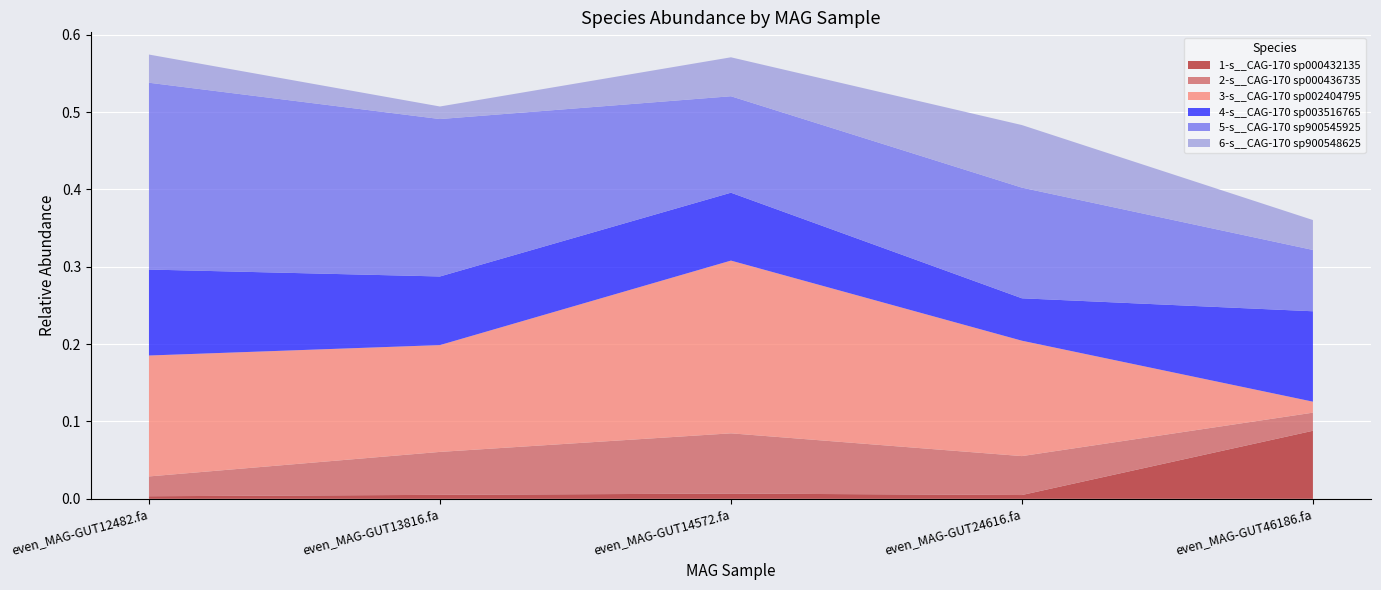

Reading left to right, transcribe all the data shown in this chart.

1-s__CAG-170 sp000432135: even_MAG-GUT12482.fa=0.0	even_MAG-GUT13816.fa=0.0	even_MAG-GUT14572.fa=0.0	even_MAG-GUT24616.fa=0.0	even_MAG-GUT46186.fa=0.1
2-s__CAG-170 sp000436735: even_MAG-GUT12482.fa=0.0	even_MAG-GUT13816.fa=0.1	even_MAG-GUT14572.fa=0.1	even_MAG-GUT24616.fa=0.1	even_MAG-GUT46186.fa=0.0
3-s__CAG-170 sp002404795: even_MAG-GUT12482.fa=0.2	even_MAG-GUT13816.fa=0.1	even_MAG-GUT14572.fa=0.2	even_MAG-GUT24616.fa=0.1	even_MAG-GUT46186.fa=0.0
4-s__CAG-170 sp003516765: even_MAG-GUT12482.fa=0.1	even_MAG-GUT13816.fa=0.1	even_MAG-GUT14572.fa=0.1	even_MAG-GUT24616.fa=0.1	even_MAG-GUT46186.fa=0.1
5-s__CAG-170 sp900545925: even_MAG-GUT12482.fa=0.2	even_MAG-GUT13816.fa=0.2	even_MAG-GUT14572.fa=0.1	even_MAG-GUT24616.fa=0.1	even_MAG-GUT46186.fa=0.1
6-s__CAG-170 sp900548625: even_MAG-GUT12482.fa=0.0	even_MAG-GUT13816.fa=0.0	even_MAG-GUT14572.fa=0.1	even_MAG-GUT24616.fa=0.1	even_MAG-GUT46186.fa=0.0